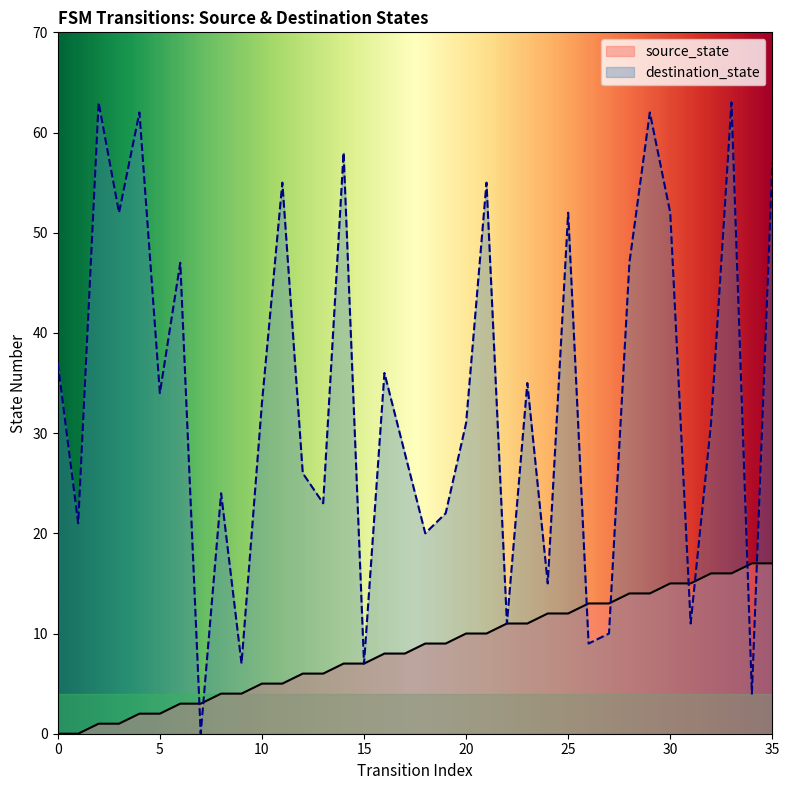

Between 26 and 17, which is larger?

26